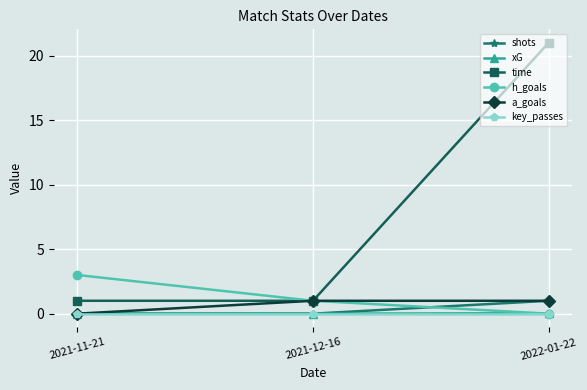

Which series changed the most between 2021-11-21 and 2022-01-22?

time